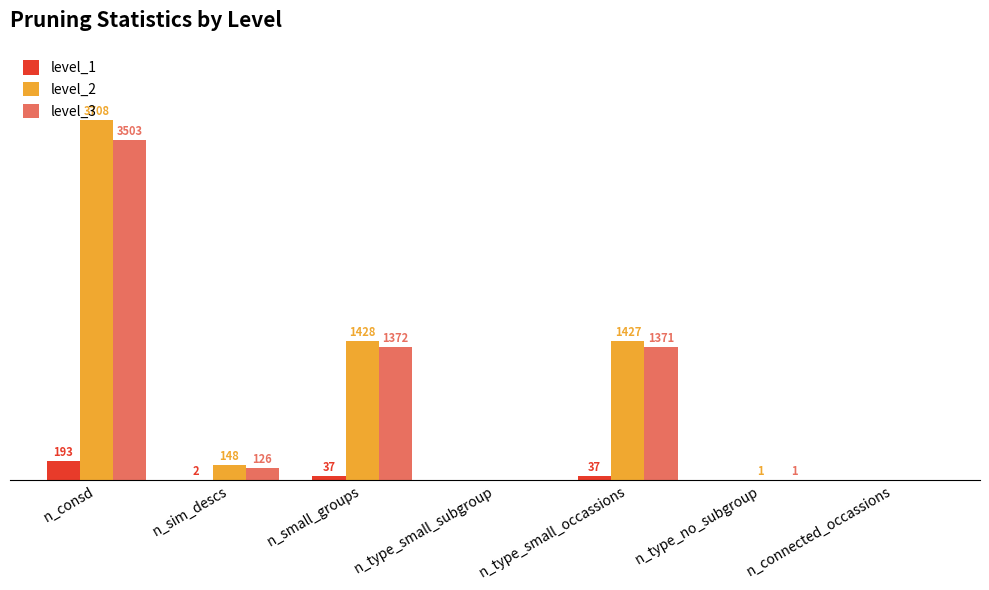

Which category has the highest value in the level_3 series?

n_consd